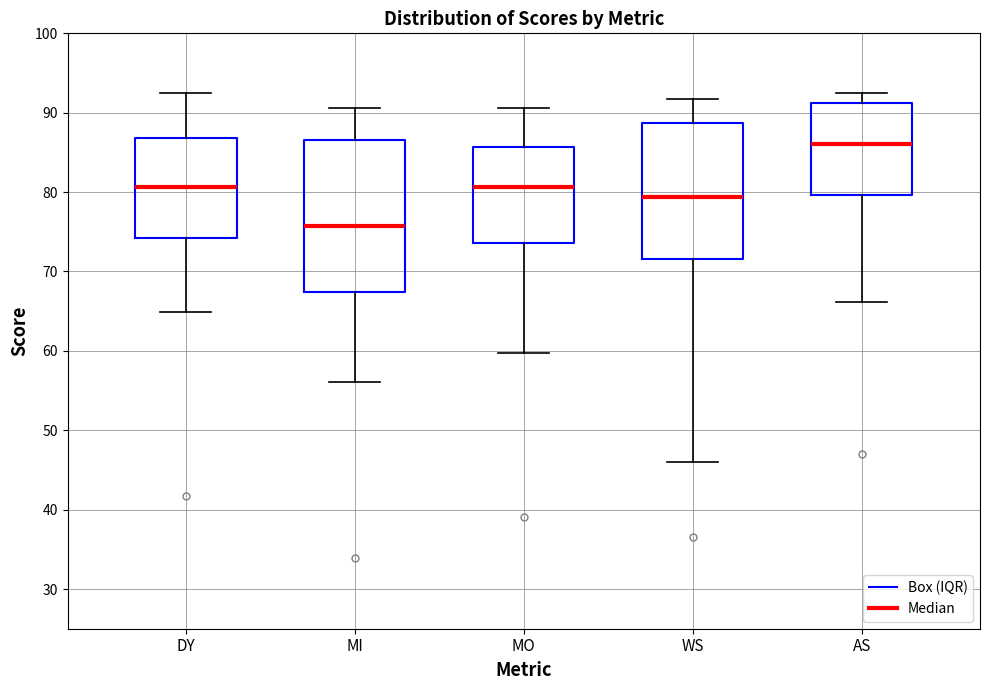

Reading left to right, read every box against the y-axis: the position of its median line, the range the box covers, and the ends of its whiskers. The values are not printed on the chart, so give them approximately, as read against the axis.

DY: median 81, box 74 to 87, whiskers 65 to 92
MI: median 76, box 67 to 87, whiskers 56 to 91
MO: median 81, box 74 to 86, whiskers 60 to 91
WS: median 79, box 72 to 89, whiskers 46 to 92
AS: median 86, box 80 to 91, whiskers 66 to 92